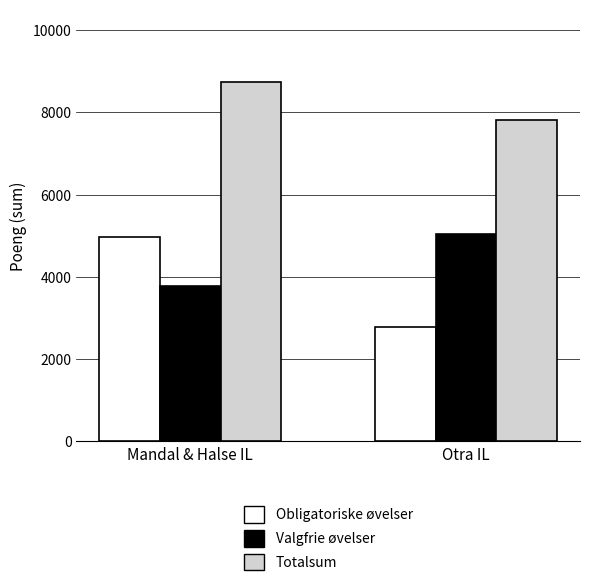

Between Mandal & Halse IL and Otra IL, which series saw the biggest shift?

Obligatoriske øvelser